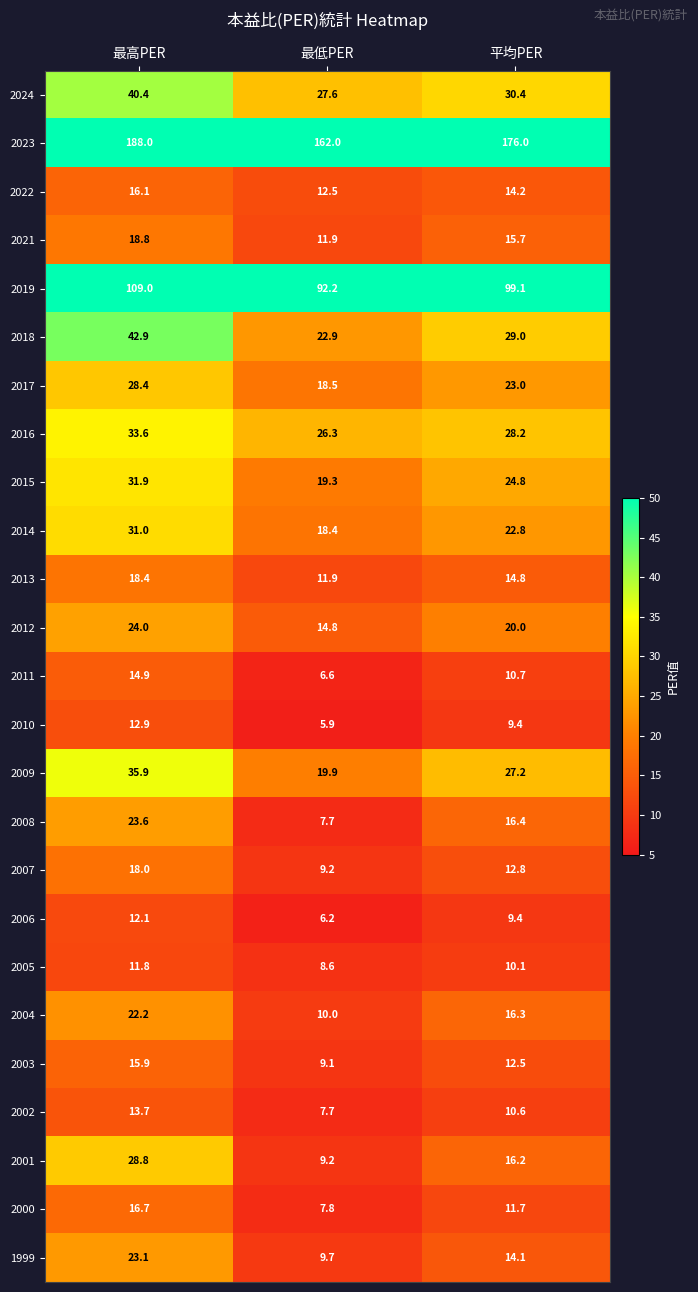

Where is 2008 nearest to the value 15?

平均PER